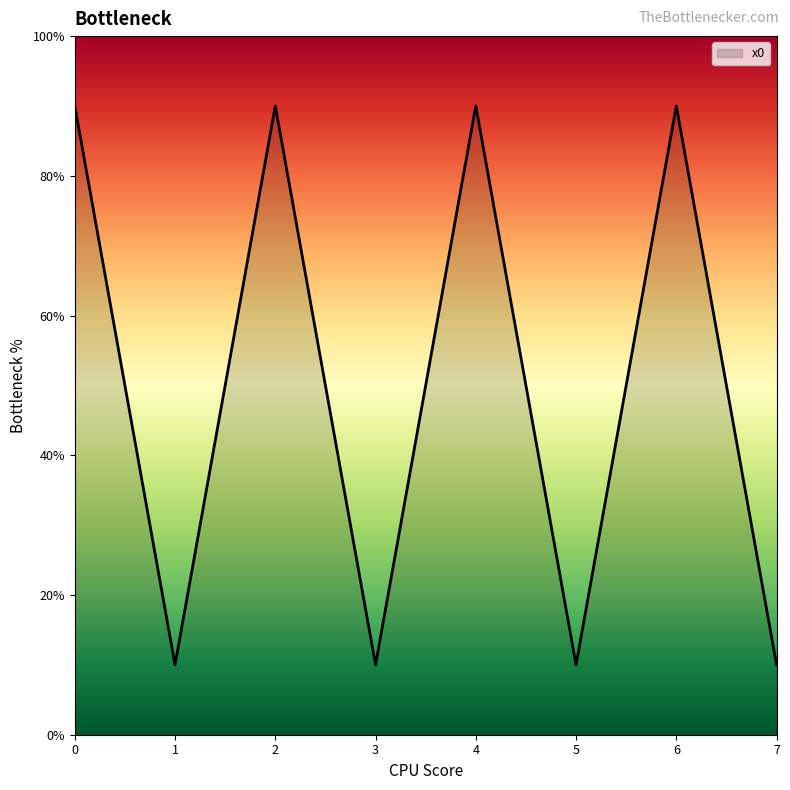

Is it true that the value at 2 is 40?

False